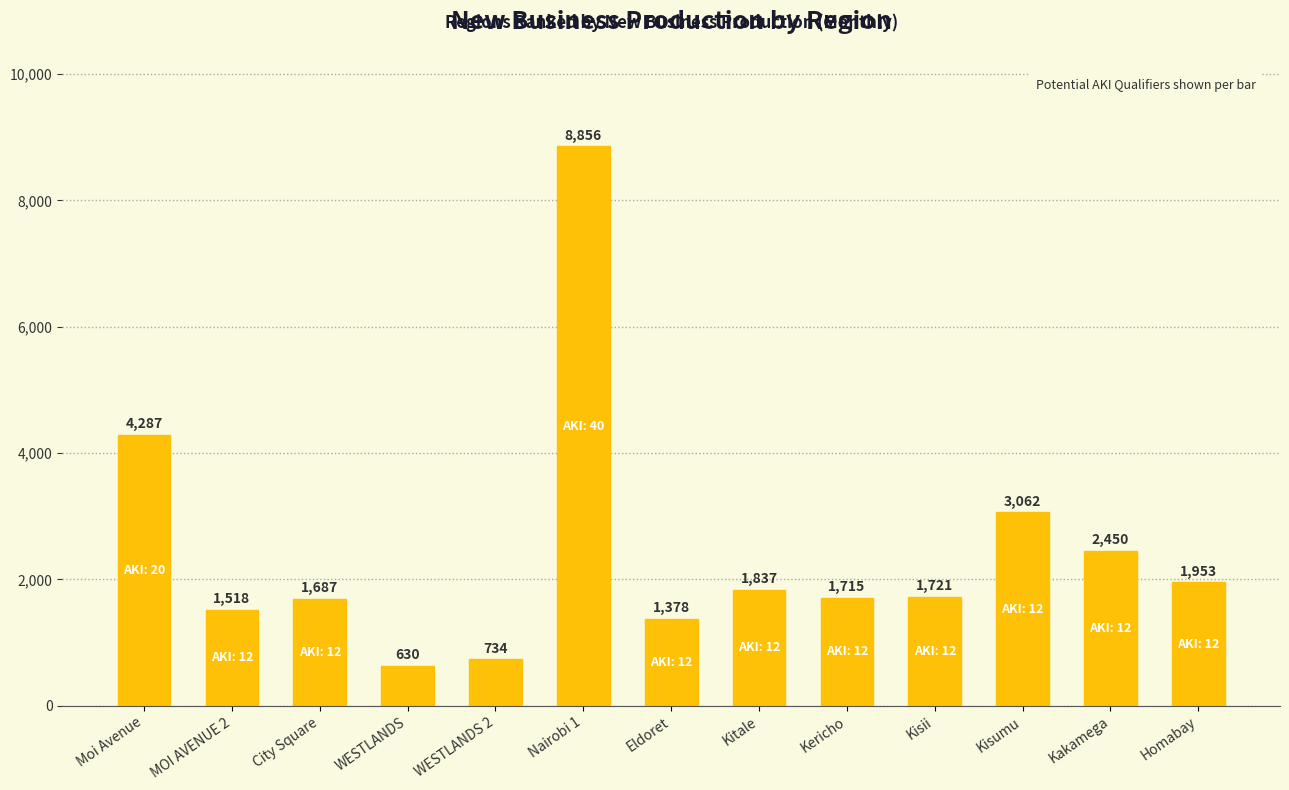

The value at Kisumu is 1064.3. True or false?

False